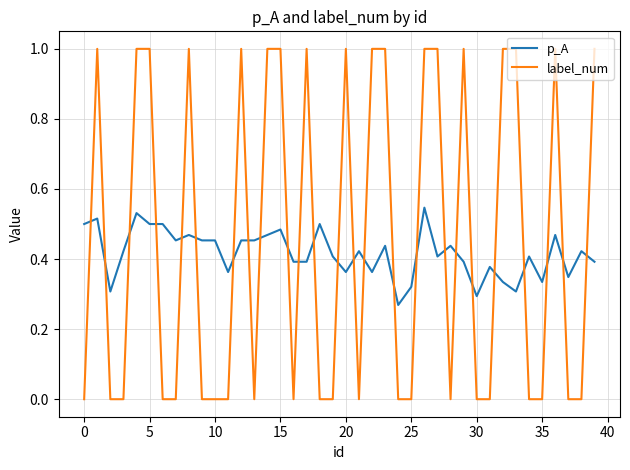

What is the greatest value displayed?

1.0